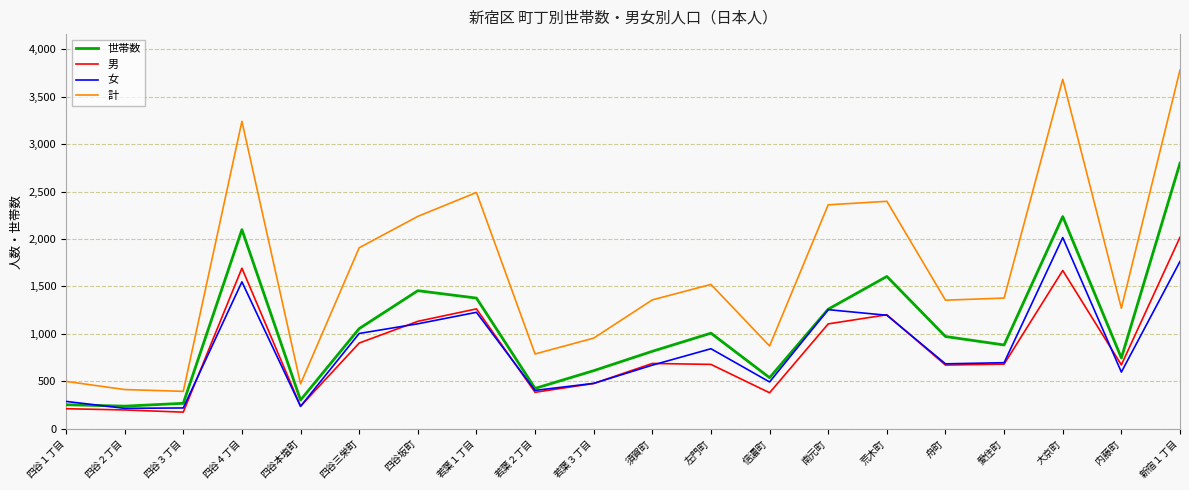

What is the smallest value displayed?

175